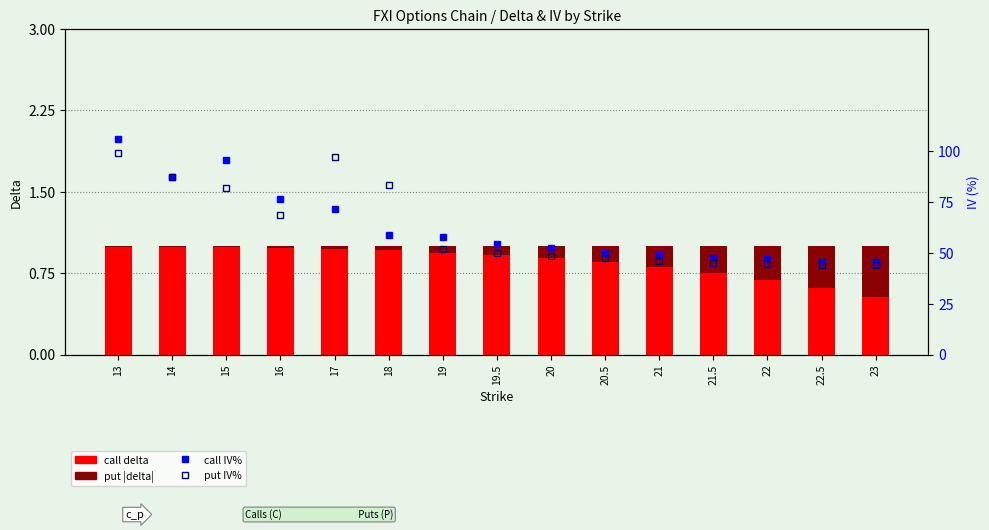

What is the sum of all call IV% values?

942.4